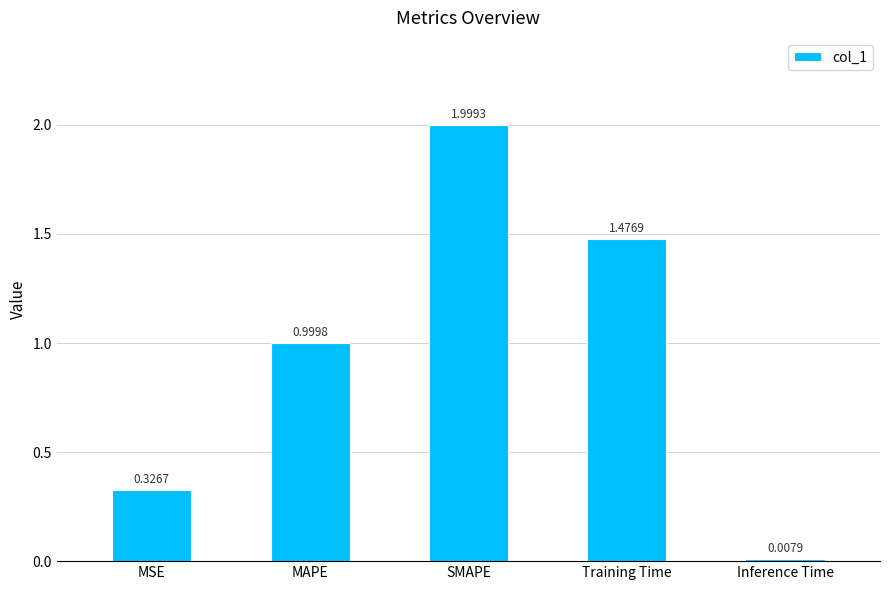

Approximately how many times larger is the value at Training Time compared to SMAPE?

0.7